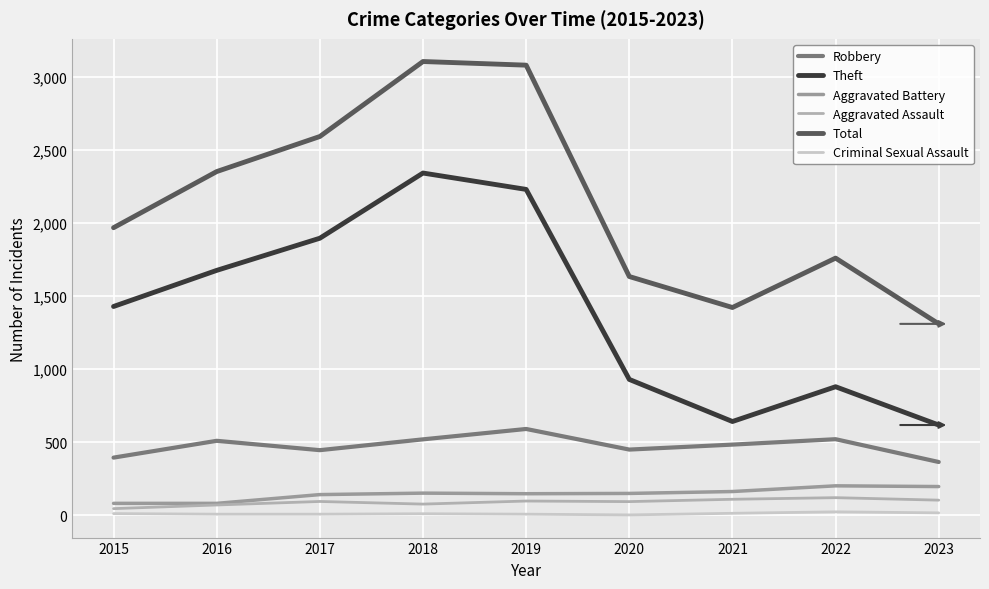

What is the difference between the Criminal Sexual Assault values at 2017 and 2020?

5